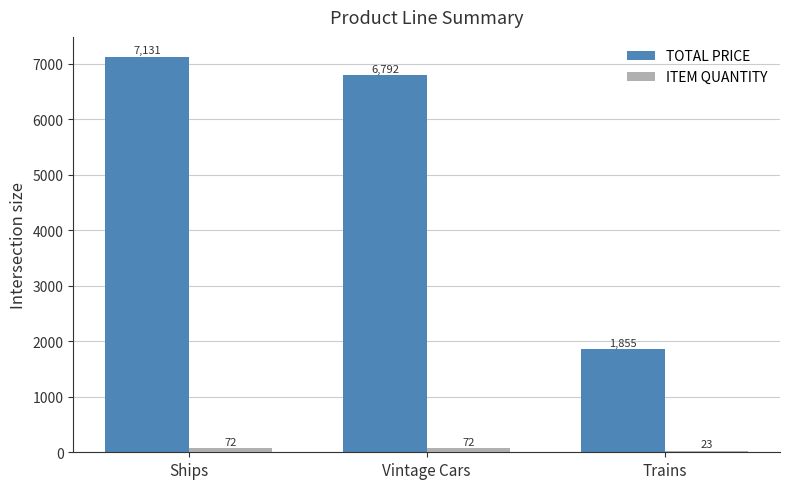

Where is TOTAL PRICE nearest to the value 4493?

Vintage Cars